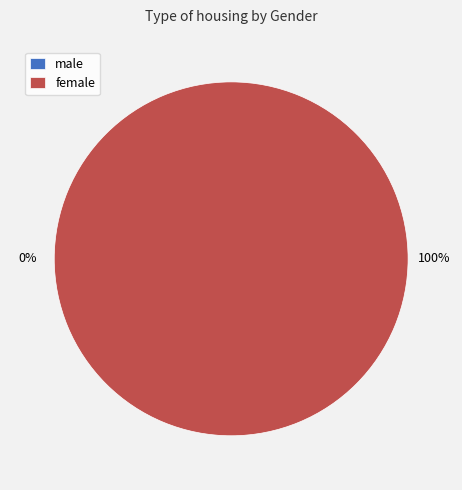

To the nearest percent, what is the difference between the largest and smallest slice percentages?

100%